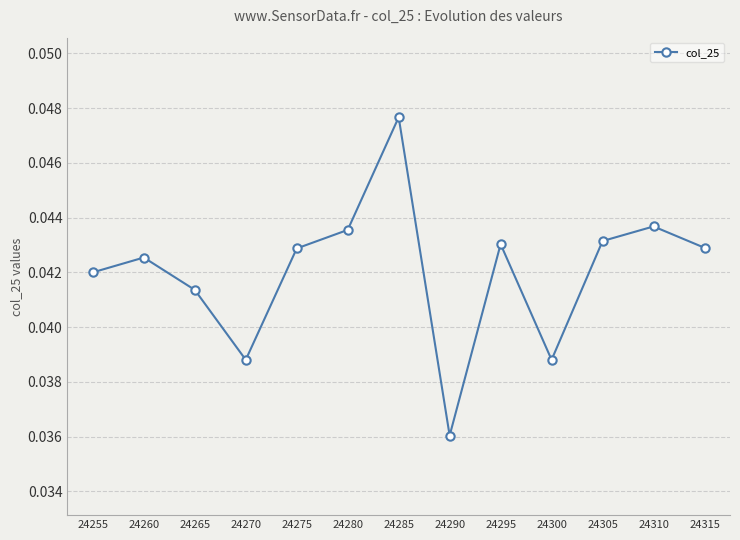

Is it true that the value at 24290 is 0.1?

False